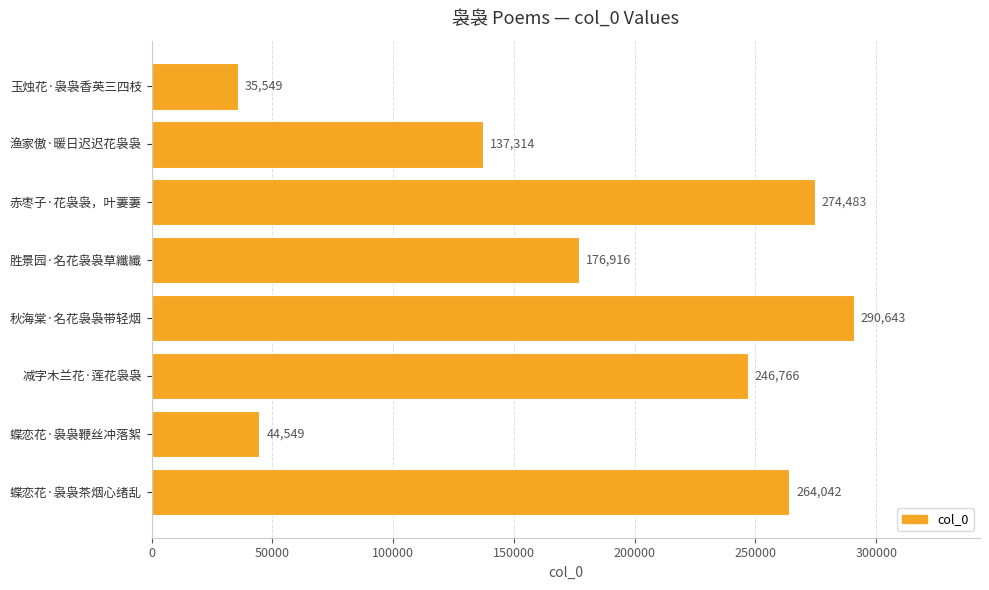

What is the label of the 3rd bar from the bottom?

减字木兰花·莲花袅袅